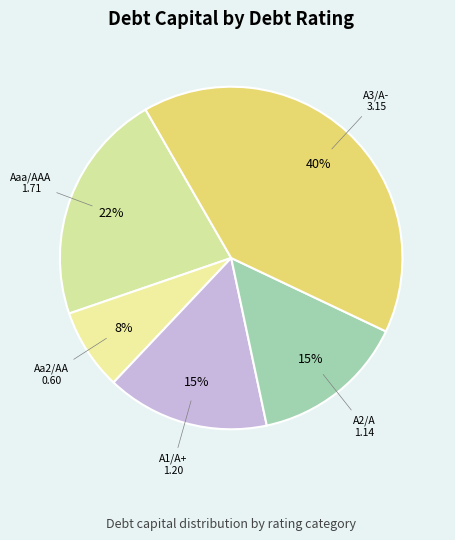

Count the number of slices in the pie.

5